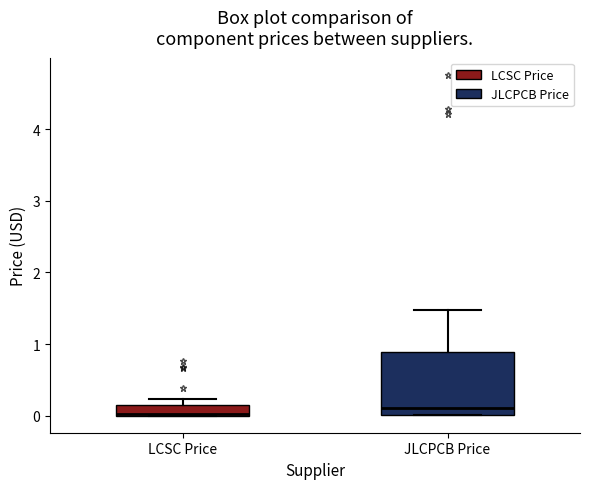

Which box is the tallest, from its lower edge to its upper edge?

JLCPCB Price